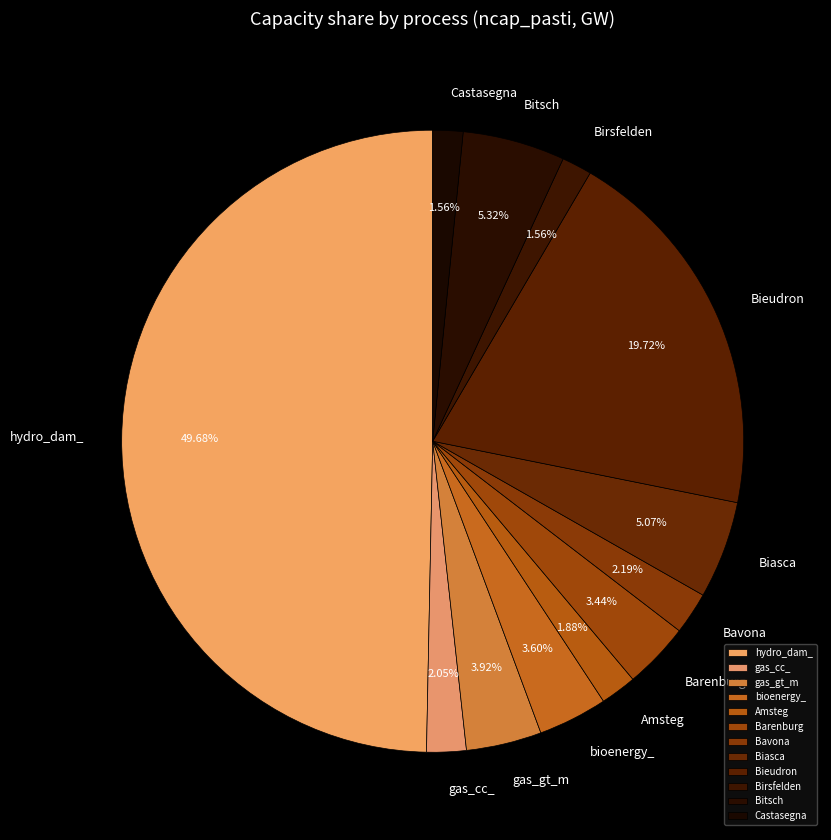

Is the sum of Amsteg and Bieudron greater than half?

No